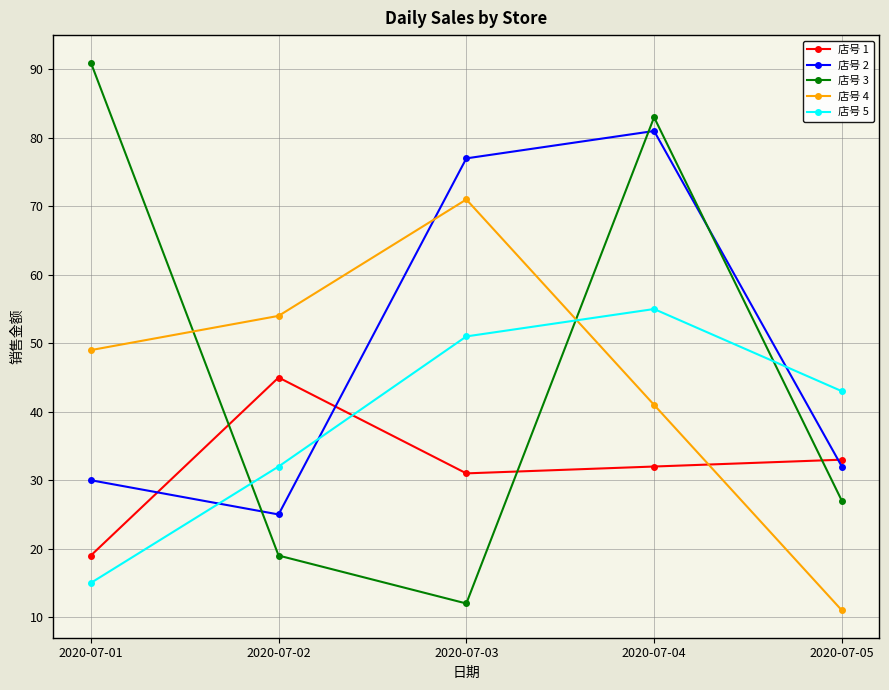

Which series has the largest range (max minus min)?

店号 3